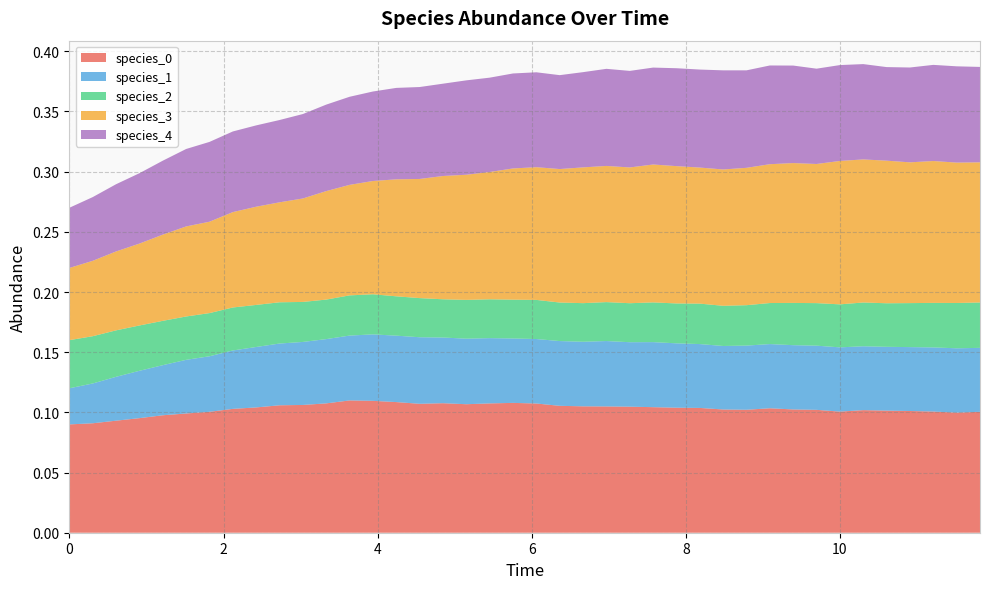

Reading right to left, list all the values displayed in this chart.

species_0: 11.818181818181818=0.1	11.515151515151516=0.1	11.212121212121213=0.1	10.90909090909091=0.1	10.606060606060606=0.1	10.303030303030303=0.1	10.0=0.1	9.696969696969697=0.1	9.393939393939394=0.1	9.090909090909092=0.1	8.787878787878789=0.1	8.484848484848484=0.1	8.181818181818182=0.1	7.878787878787879=0.1	7.575757575757576=0.1	7.272727272727273=0.1	6.96969696969697=0.1	6.666666666666667=0.1	6.363636363636364=0.1	6.0606060606060606=0.1	5.757575757575758=0.1	5.454545454545455=0.1	5.151515151515151=0.1	4.848484848484849=0.1	4.545454545454546=0.1	4.242424242424242=0.1	3.9393939393939394=0.1	3.6363636363636367=0.1	3.3333333333333335=0.1	3.0303030303030303=0.1	2.7272727272727275=0.1	2.4242424242424243=0.1	2.121212121212121=0.1	1.8181818181818183=0.1	1.5151515151515151=0.1	1.2121212121212122=0.1	0.9090909090909092=0.1	0.6060606060606061=0.1	0.30303030303030304=0.1	0.0=0.1
species_1: 11.818181818181818=0.1	11.515151515151516=0.1	11.212121212121213=0.1	10.90909090909091=0.1	10.606060606060606=0.1	10.303030303030303=0.1	10.0=0.1	9.696969696969697=0.1	9.393939393939394=0.1	9.090909090909092=0.1	8.787878787878789=0.1	8.484848484848484=0.1	8.181818181818182=0.1	7.878787878787879=0.1	7.575757575757576=0.1	7.272727272727273=0.1	6.96969696969697=0.1	6.666666666666667=0.1	6.363636363636364=0.1	6.0606060606060606=0.1	5.757575757575758=0.1	5.454545454545455=0.1	5.151515151515151=0.1	4.848484848484849=0.1	4.545454545454546=0.1	4.242424242424242=0.1	3.9393939393939394=0.1	3.6363636363636367=0.1	3.3333333333333335=0.1	3.0303030303030303=0.1	2.7272727272727275=0.1	2.4242424242424243=0.1	2.121212121212121=0.0	1.8181818181818183=0.0	1.5151515151515151=0.0	1.2121212121212122=0.0	0.9090909090909092=0.0	0.6060606060606061=0.0	0.30303030303030304=0.0	0.0=0.0
species_2: 11.818181818181818=0.0	11.515151515151516=0.0	11.212121212121213=0.0	10.90909090909091=0.0	10.606060606060606=0.0	10.303030303030303=0.0	10.0=0.0	9.696969696969697=0.0	9.393939393939394=0.0	9.090909090909092=0.0	8.787878787878789=0.0	8.484848484848484=0.0	8.181818181818182=0.0	7.878787878787879=0.0	7.575757575757576=0.0	7.272727272727273=0.0	6.96969696969697=0.0	6.666666666666667=0.0	6.363636363636364=0.0	6.0606060606060606=0.0	5.757575757575758=0.0	5.454545454545455=0.0	5.151515151515151=0.0	4.848484848484849=0.0	4.545454545454546=0.0	4.242424242424242=0.0	3.9393939393939394=0.0	3.6363636363636367=0.0	3.3333333333333335=0.0	3.0303030303030303=0.0	2.7272727272727275=0.0	2.4242424242424243=0.0	2.121212121212121=0.0	1.8181818181818183=0.0	1.5151515151515151=0.0	1.2121212121212122=0.0	0.9090909090909092=0.0	0.6060606060606061=0.0	0.30303030303030304=0.0	0.0=0.0
species_3: 11.818181818181818=0.1	11.515151515151516=0.1	11.212121212121213=0.1	10.90909090909091=0.1	10.606060606060606=0.1	10.303030303030303=0.1	10.0=0.1	9.696969696969697=0.1	9.393939393939394=0.1	9.090909090909092=0.1	8.787878787878789=0.1	8.484848484848484=0.1	8.181818181818182=0.1	7.878787878787879=0.1	7.575757575757576=0.1	7.272727272727273=0.1	6.96969696969697=0.1	6.666666666666667=0.1	6.363636363636364=0.1	6.0606060606060606=0.1	5.757575757575758=0.1	5.454545454545455=0.1	5.151515151515151=0.1	4.848484848484849=0.1	4.545454545454546=0.1	4.242424242424242=0.1	3.9393939393939394=0.1	3.6363636363636367=0.1	3.3333333333333335=0.1	3.0303030303030303=0.1	2.7272727272727275=0.1	2.4242424242424243=0.1	2.121212121212121=0.1	1.8181818181818183=0.1	1.5151515151515151=0.1	1.2121212121212122=0.1	0.9090909090909092=0.1	0.6060606060606061=0.1	0.30303030303030304=0.1	0.0=0.1
species_4: 11.818181818181818=0.1	11.515151515151516=0.1	11.212121212121213=0.1	10.90909090909091=0.1	10.606060606060606=0.1	10.303030303030303=0.1	10.0=0.1	9.696969696969697=0.1	9.393939393939394=0.1	9.090909090909092=0.1	8.787878787878789=0.1	8.484848484848484=0.1	8.181818181818182=0.1	7.878787878787879=0.1	7.575757575757576=0.1	7.272727272727273=0.1	6.96969696969697=0.1	6.666666666666667=0.1	6.363636363636364=0.1	6.0606060606060606=0.1	5.757575757575758=0.1	5.454545454545455=0.1	5.151515151515151=0.1	4.848484848484849=0.1	4.545454545454546=0.1	4.242424242424242=0.1	3.9393939393939394=0.1	3.6363636363636367=0.1	3.3333333333333335=0.1	3.0303030303030303=0.1	2.7272727272727275=0.1	2.4242424242424243=0.1	2.121212121212121=0.1	1.8181818181818183=0.1	1.5151515151515151=0.1	1.2121212121212122=0.1	0.9090909090909092=0.1	0.6060606060606061=0.1	0.30303030303030304=0.1	0.0=0.1